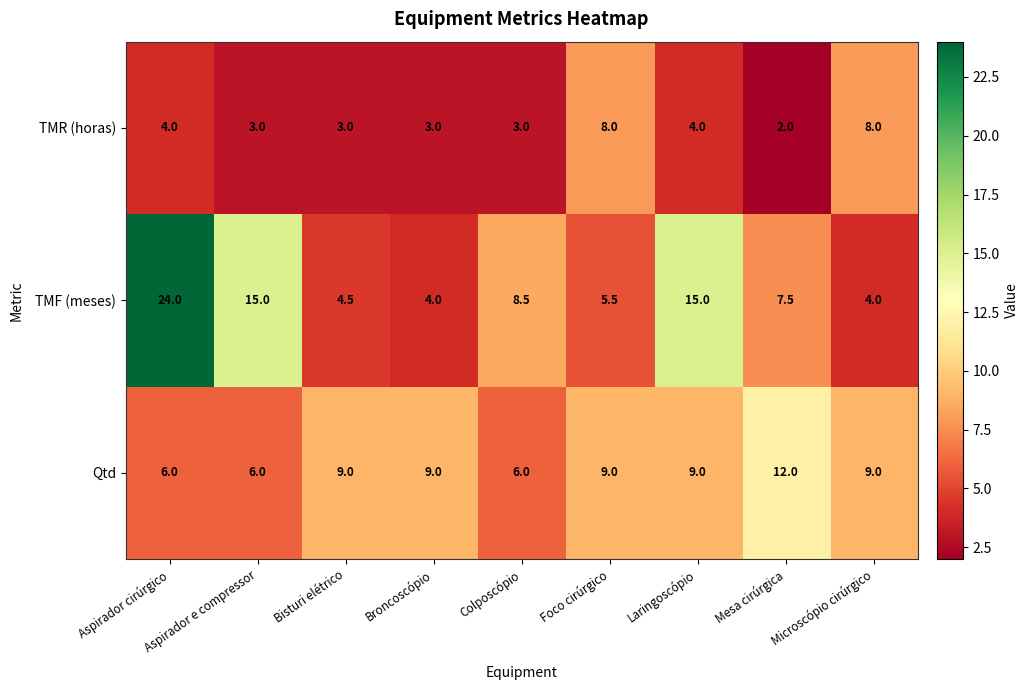

Read the Qtd value at Microscópio cirúrgico.

9.0